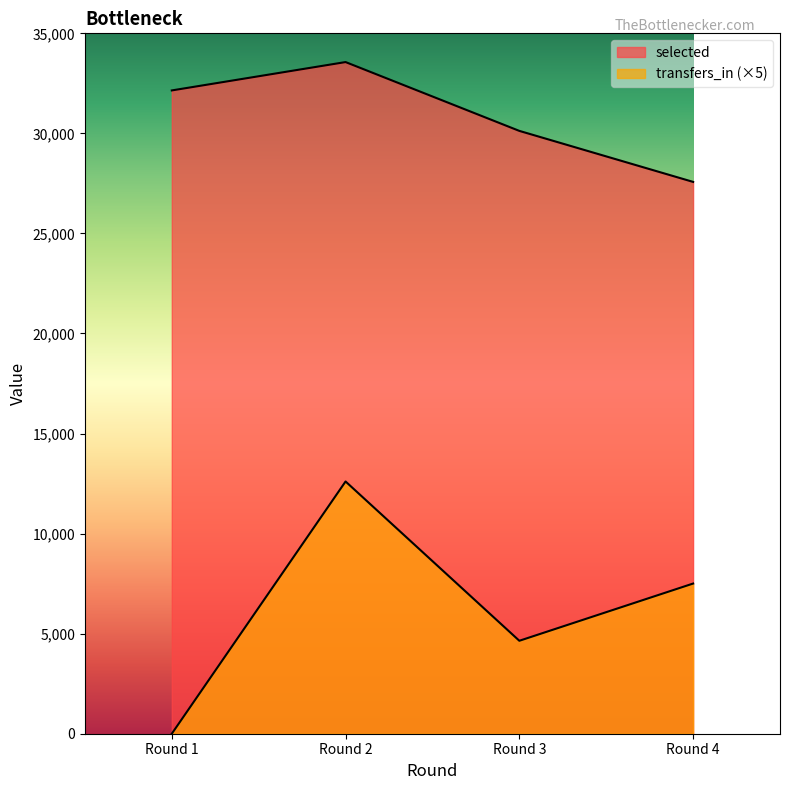

Reading left to right, list all the values displayed in this chart.

selected: 32147	33564	30125	27576
transfers_in: 0	12605	4645	7505